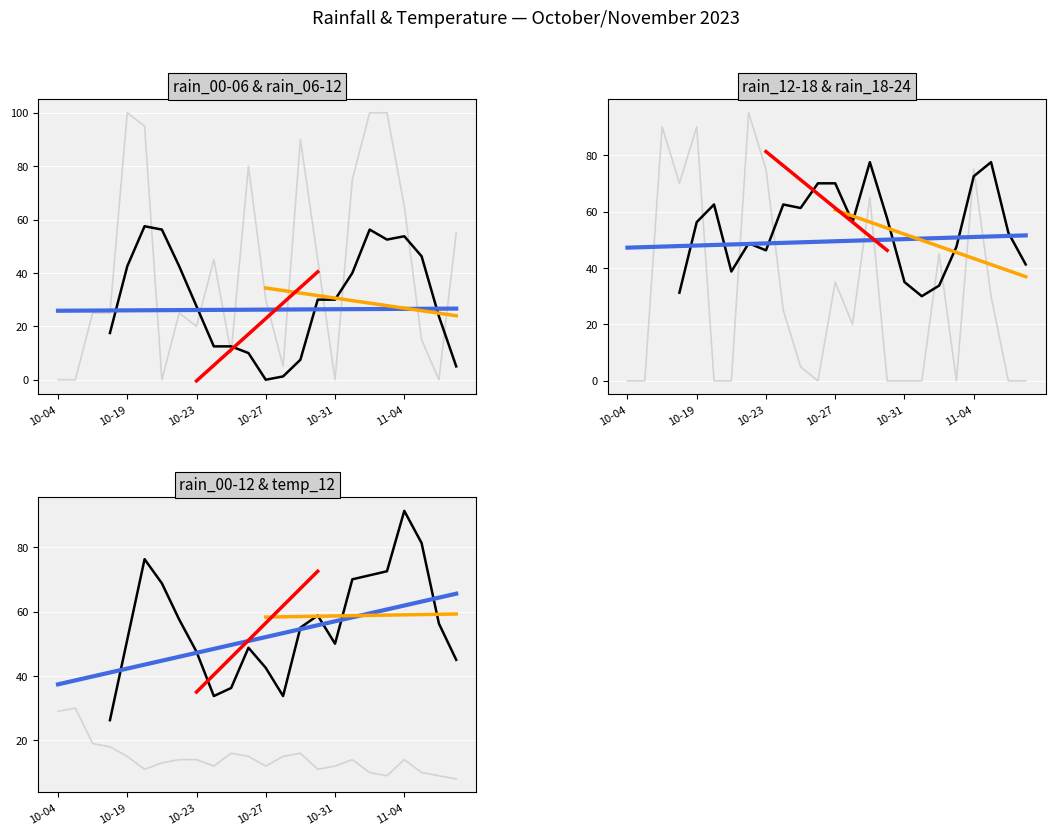

In rain_18-24, how many points are lower than both neighbors (excluding endpoints)?

4